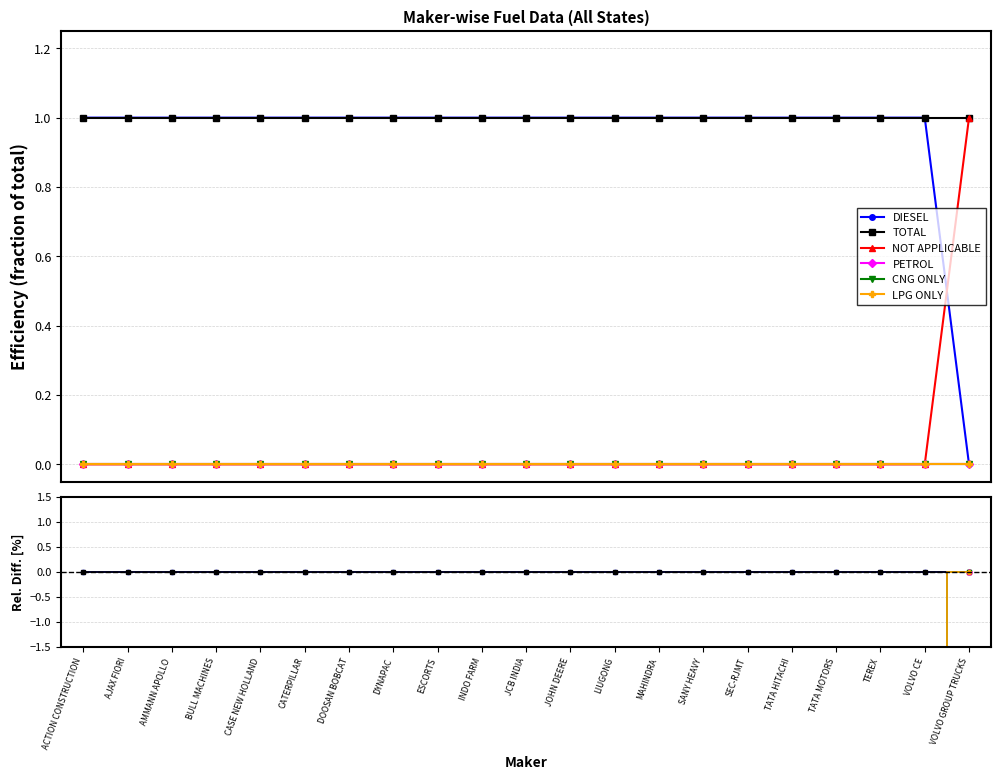

At DOOSAN BOBCAT, list the series in order from largest to smallest.

DIESEL, TOTAL, NOT APPLICABLE, PETROL, CNG ONLY, LPG ONLY